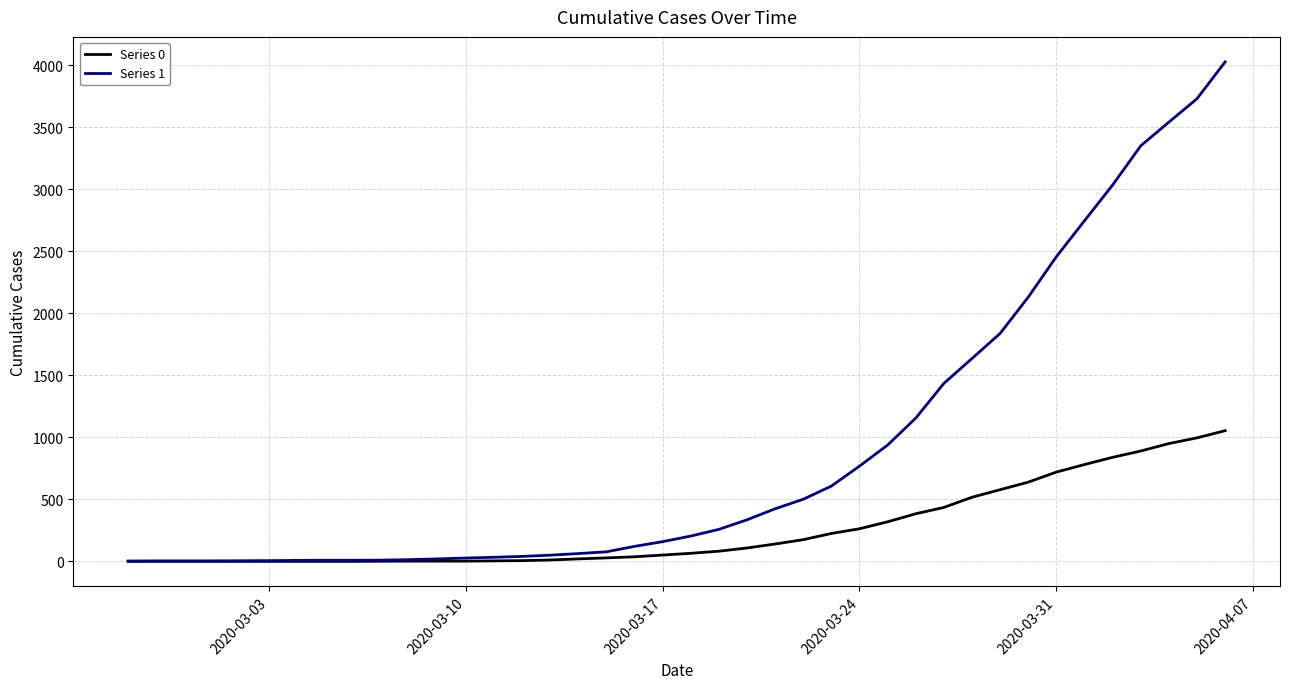

Which series has the widest spread of values?

Series 1